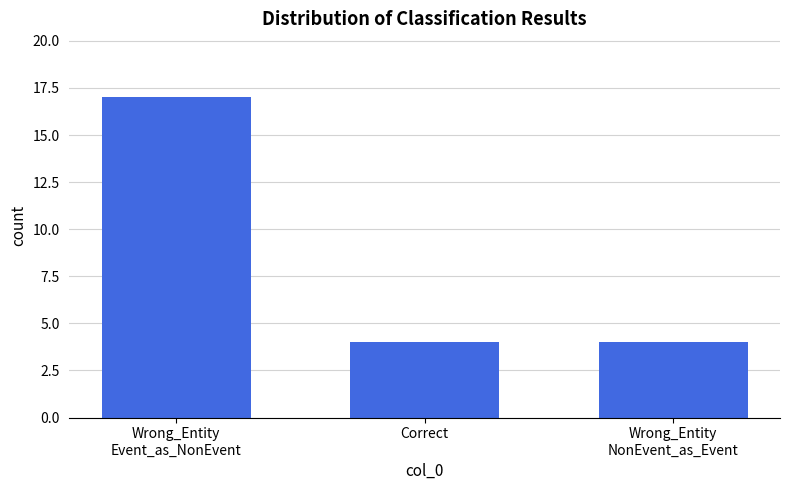

Which label corresponds to the largest value in the chart?

Wrong_Entity
Event_as_NonEvent